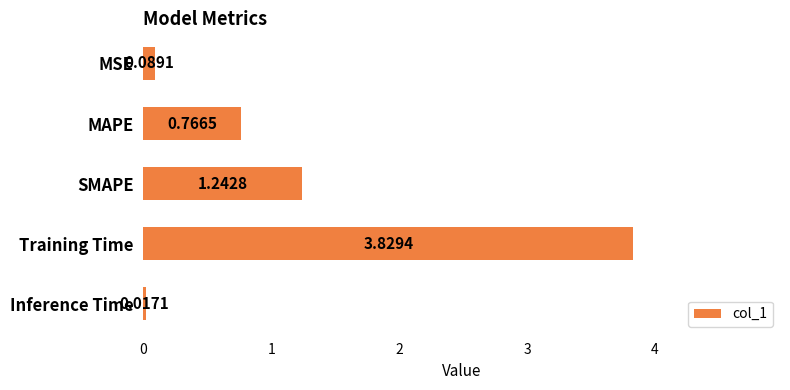

Which has a higher value, MAPE or MSE?

MAPE